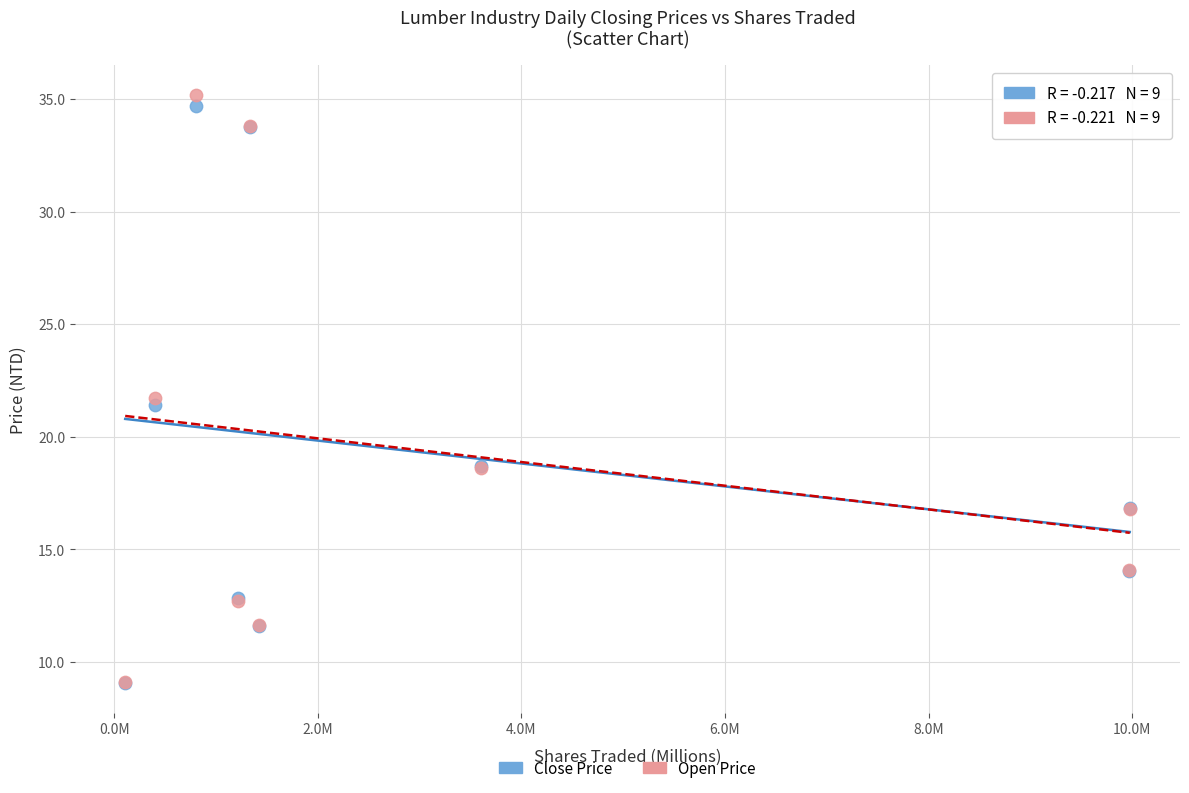

In the Open Price series, what Y value is closest to 22?

21.7